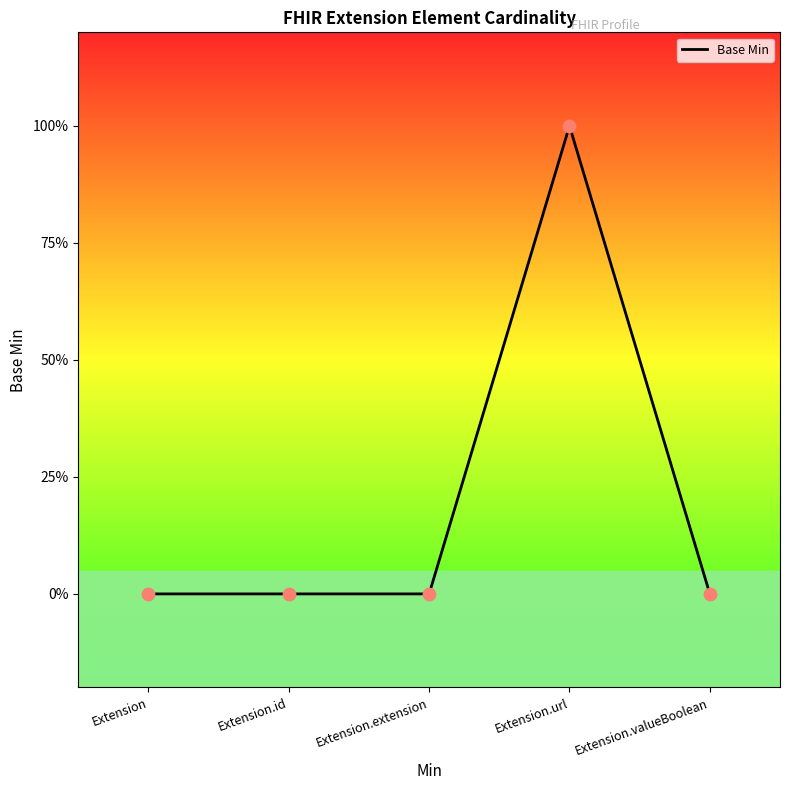

Between Extension.id and Extension, which is larger?

Extension.id